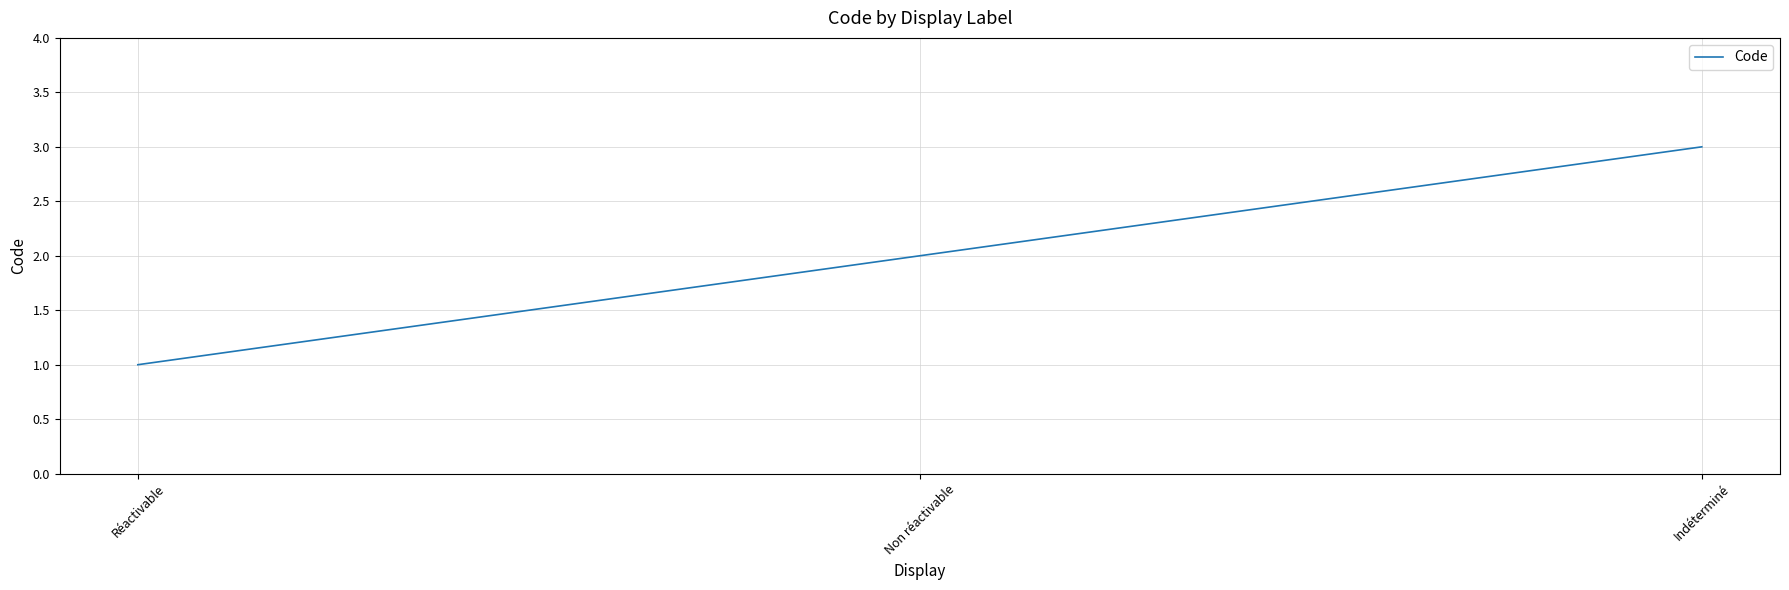

Which category has the lowest value across all series?

Réactivable